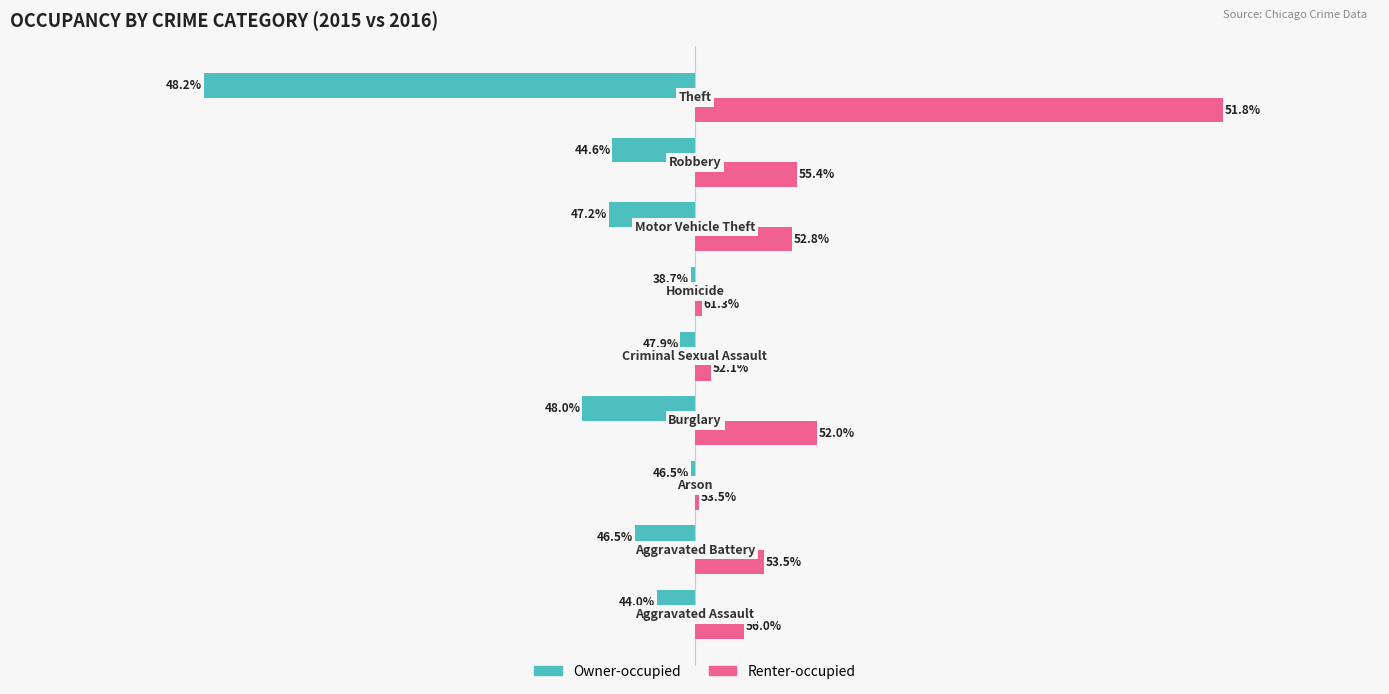

What are all the series names shown in the legend?

Owner-occupied, Renter-occupied